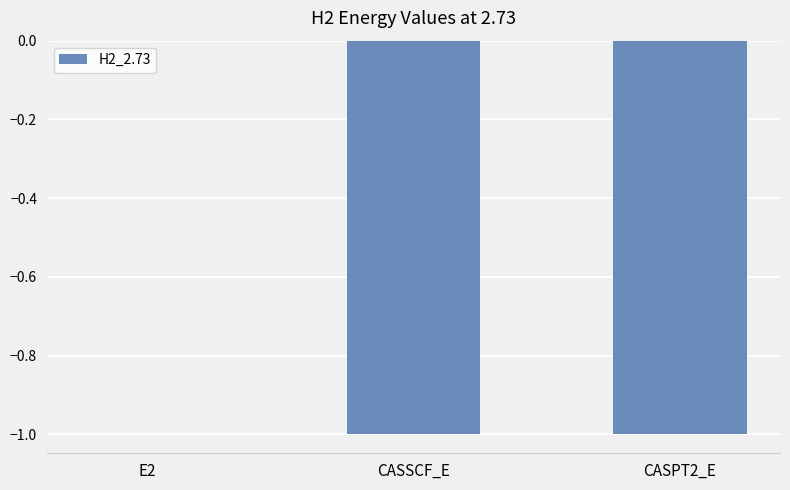

The value at E2 is -0.0. True or false?

True